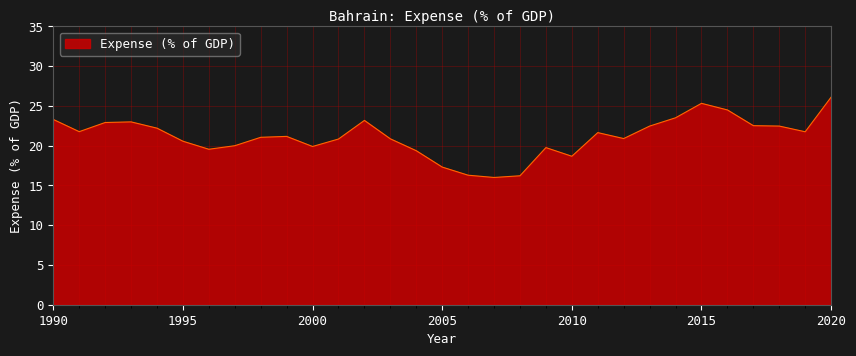

What is the greatest value displayed?

26.1